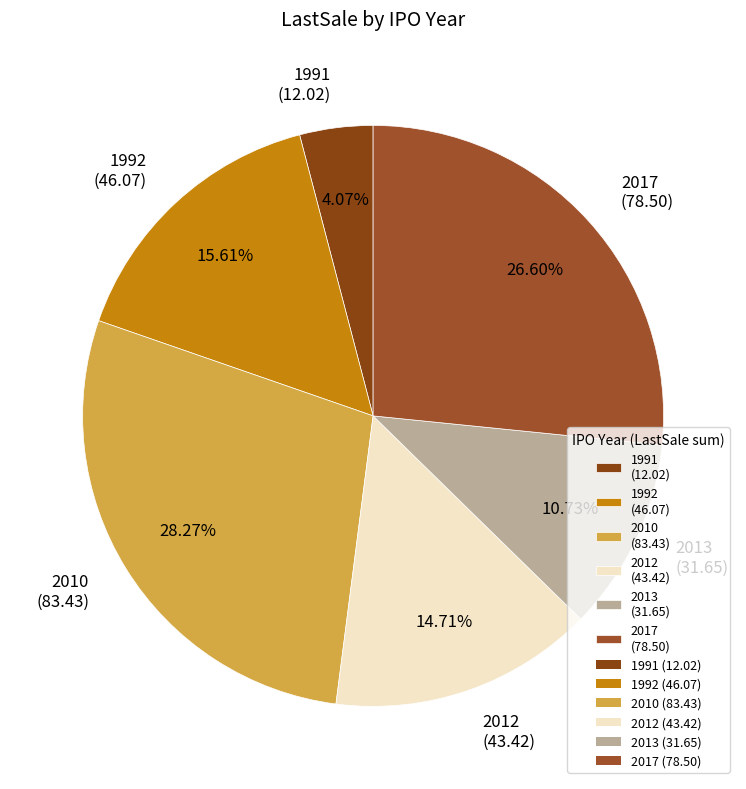

To the nearest percent, what is the average slice percentage?

17%